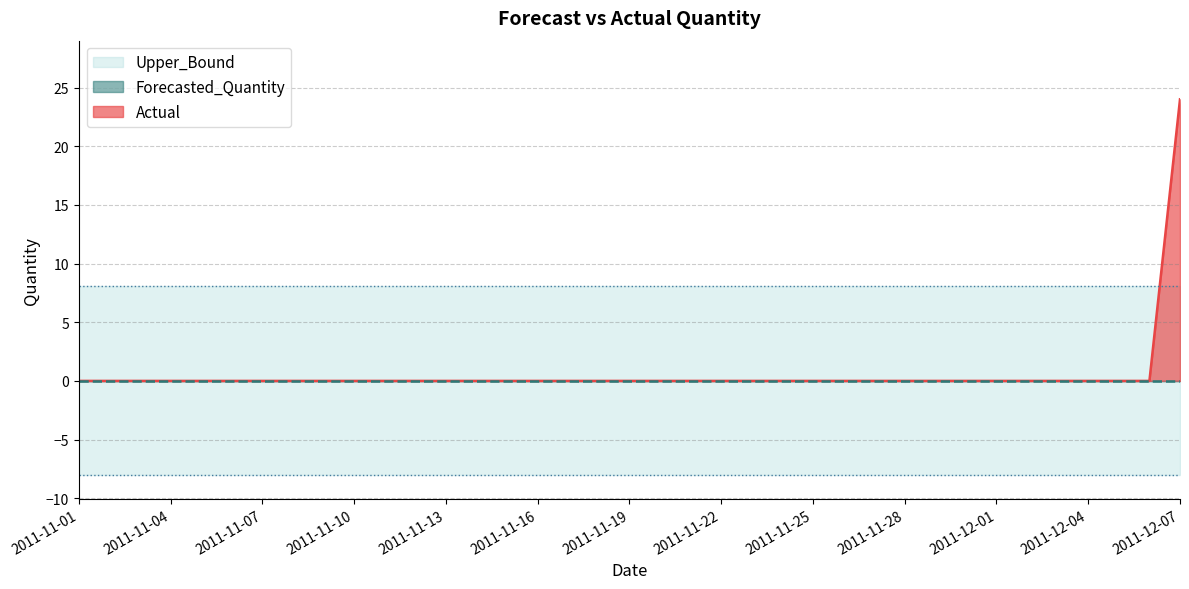

Rank the categories by Upper_Bound value from highest to lowest.

2011-11-01, 2011-11-02, 2011-11-03, 2011-11-04, 2011-11-05, 2011-11-06, 2011-11-07, 2011-11-08, 2011-11-09, 2011-11-10, 2011-11-11, 2011-11-12, 2011-11-13, 2011-11-14, 2011-11-15, 2011-11-16, 2011-11-17, 2011-11-18, 2011-11-19, 2011-11-20, 2011-11-21, 2011-11-22, 2011-11-23, 2011-11-24, 2011-11-25, 2011-11-26, 2011-11-27, 2011-11-28, 2011-11-29, 2011-11-30, 2011-12-01, 2011-12-02, 2011-12-03, 2011-12-04, 2011-12-05, 2011-12-06, 2011-12-07